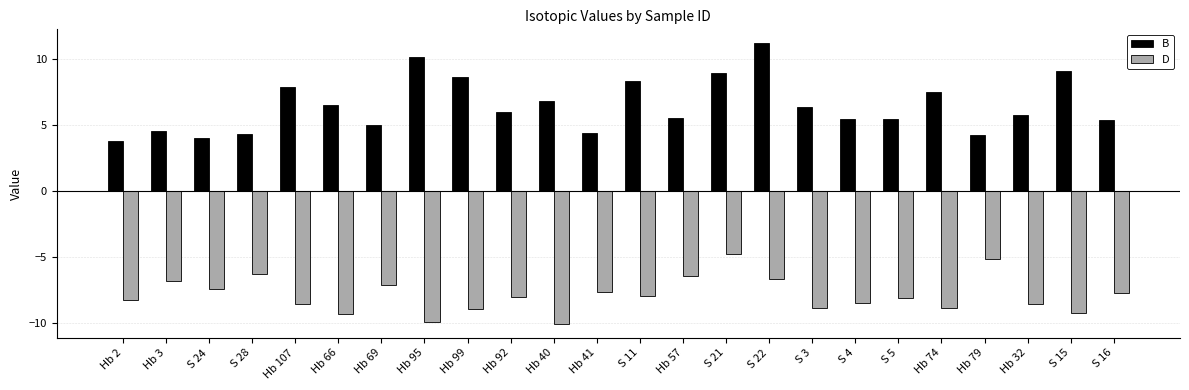

What are all the series names shown in the legend?

B, D